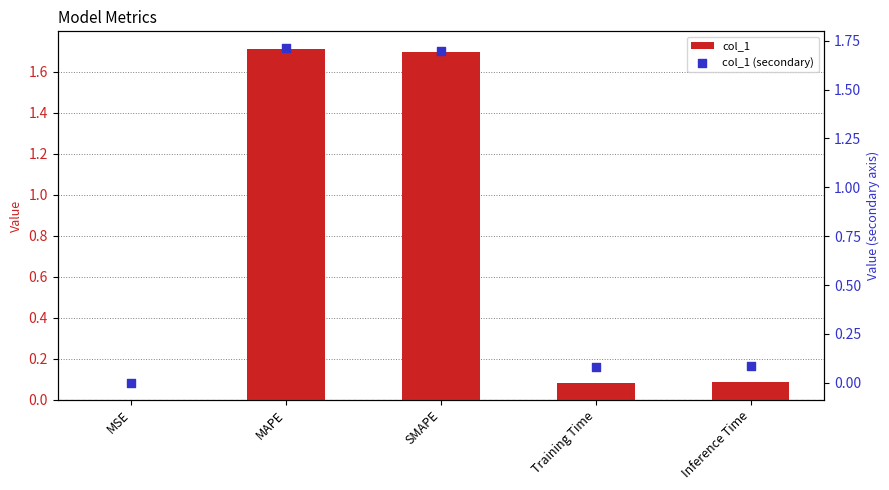

Which series reaches the minimum Y coordinate?

col_1